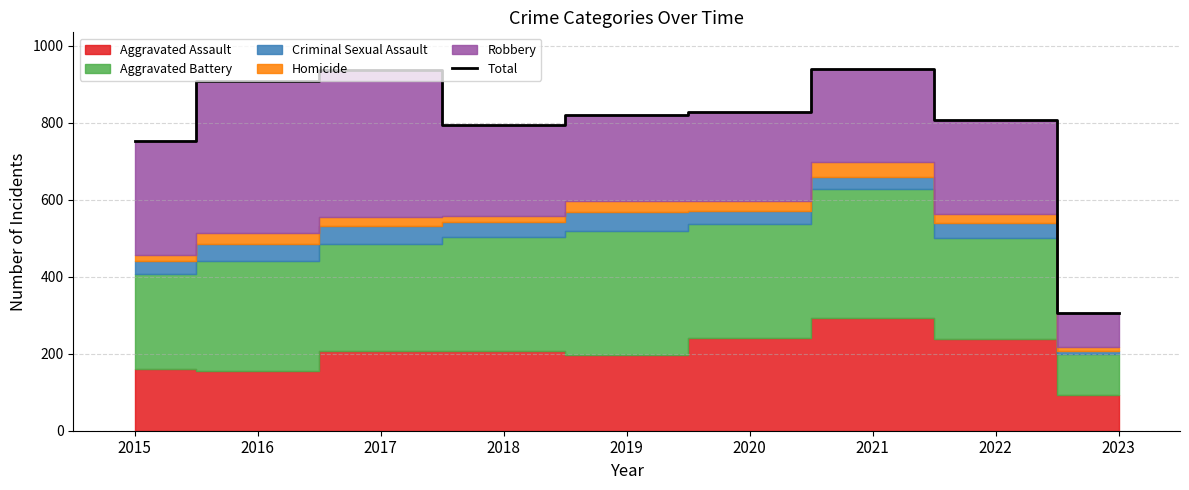

How many data points are above 820?

4